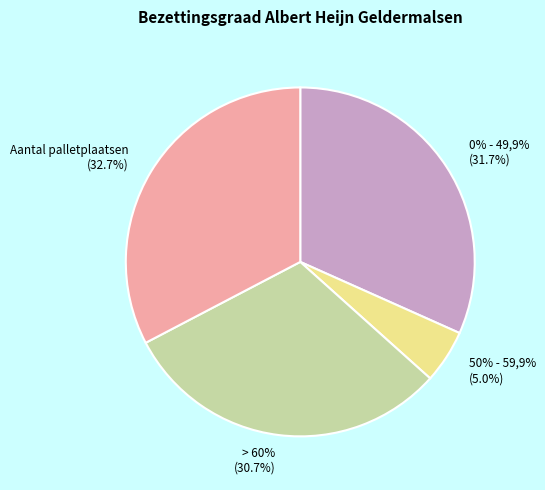

What portion of the pie excludes 0% - 49,9%?

68.3%